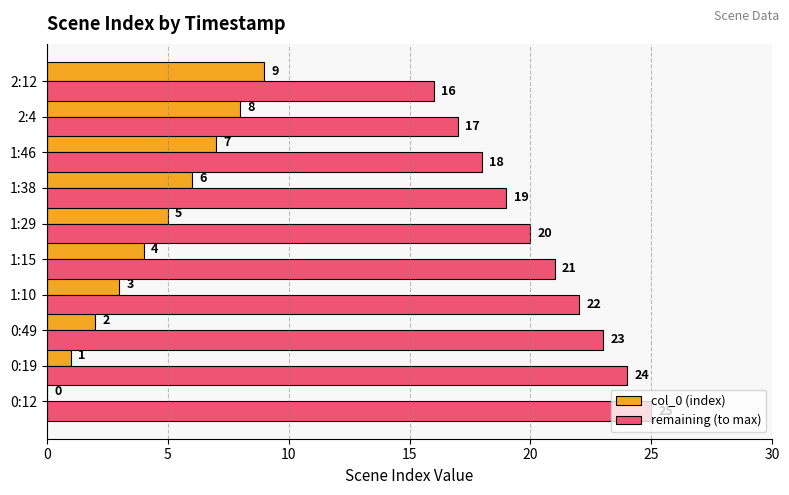

What are all the series names shown in the legend?

col_0 (index), remaining (to max)